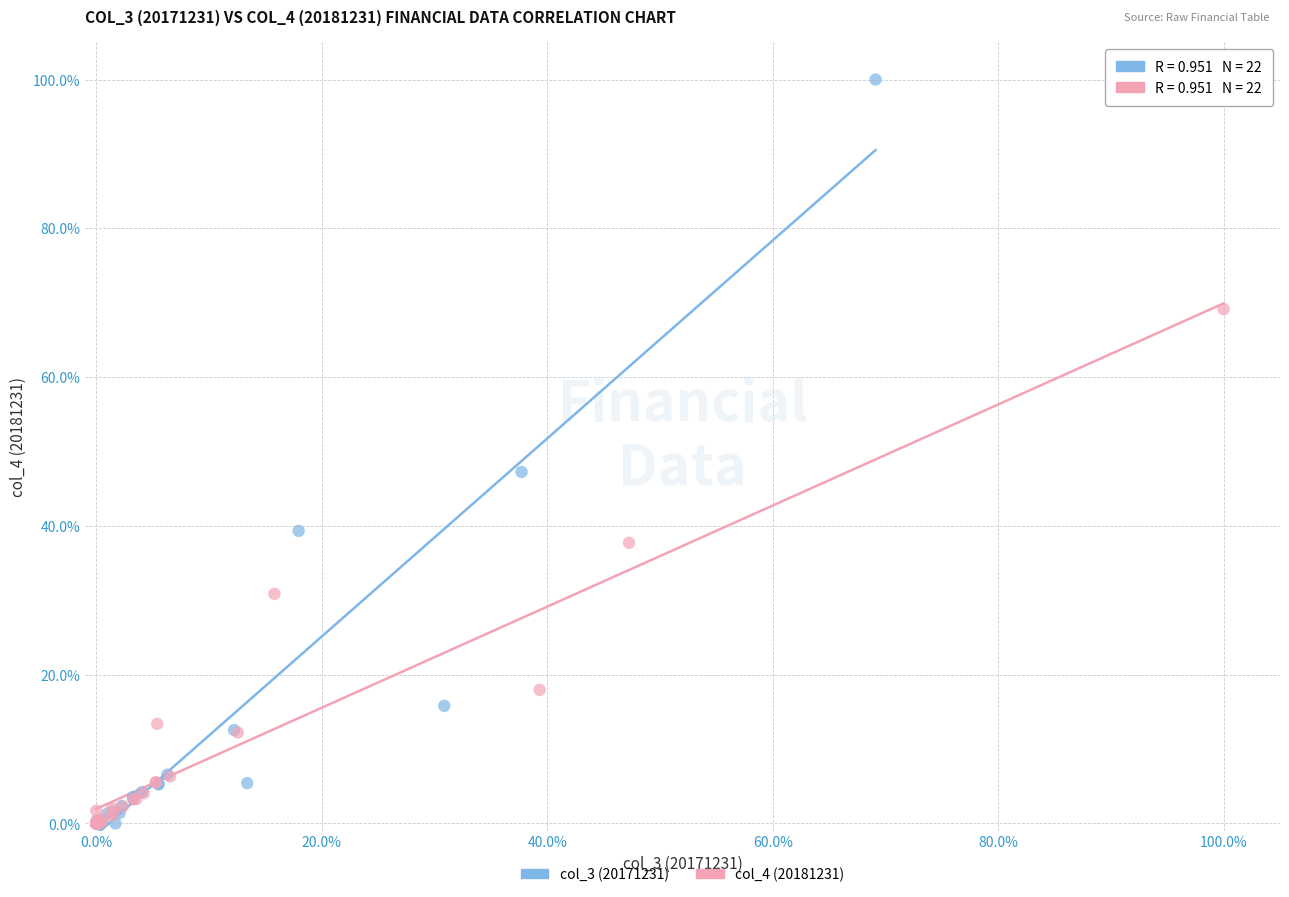

Which series reaches the maximum Y coordinate?

col_3 (20171231)